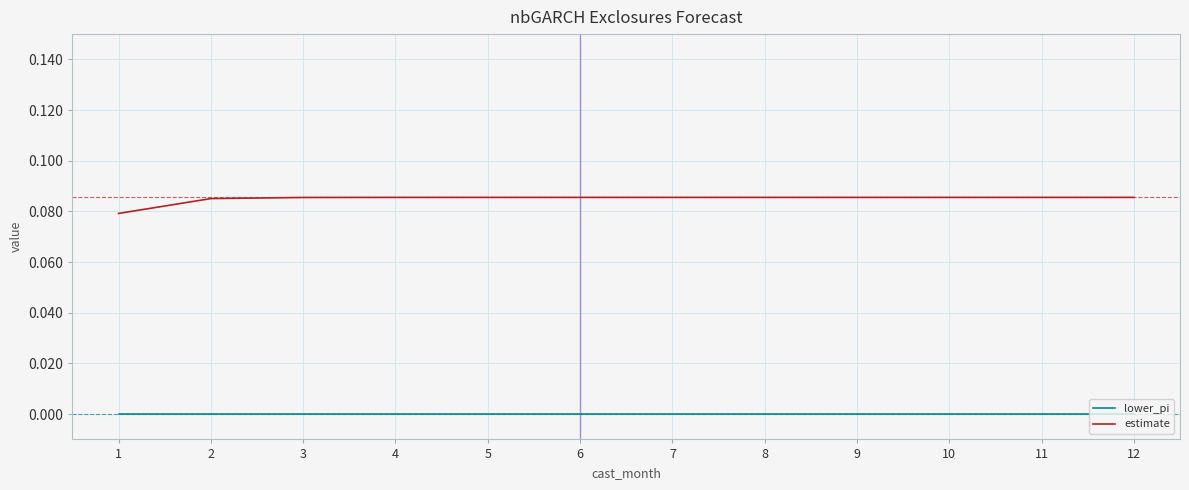

True or false: lower_pi and estimate intersect in this chart.

False